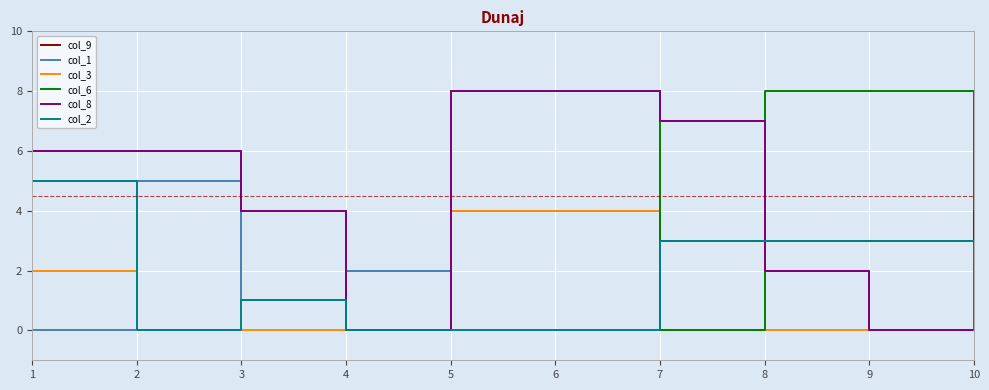

What is the sum of all col_1 values?

25